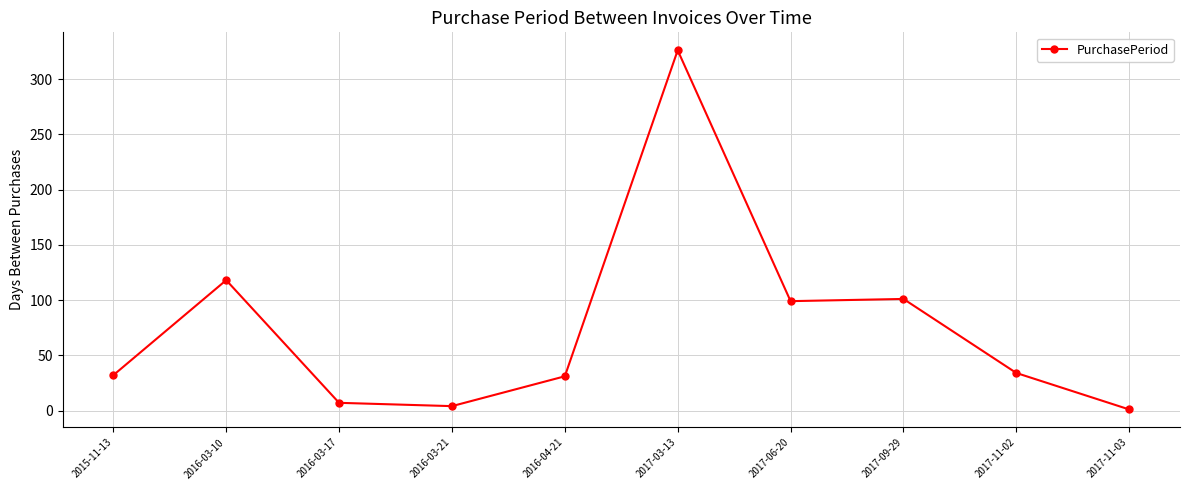

What is the value of the 5th point from the left?

31